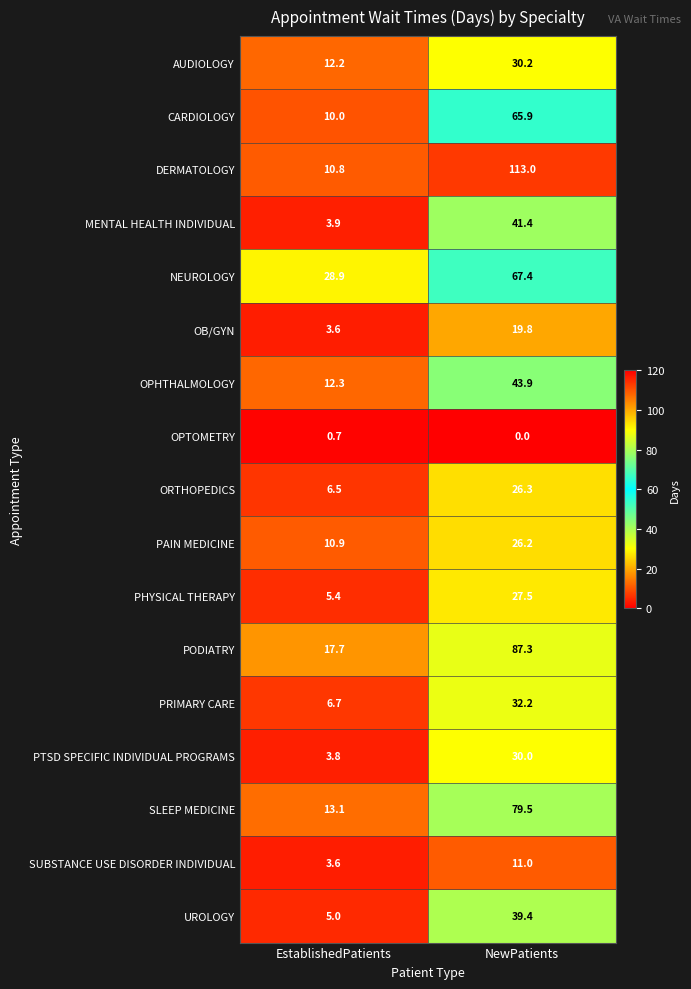

What is the difference between the highest and lowest values at EstablishedPatients?

28.2